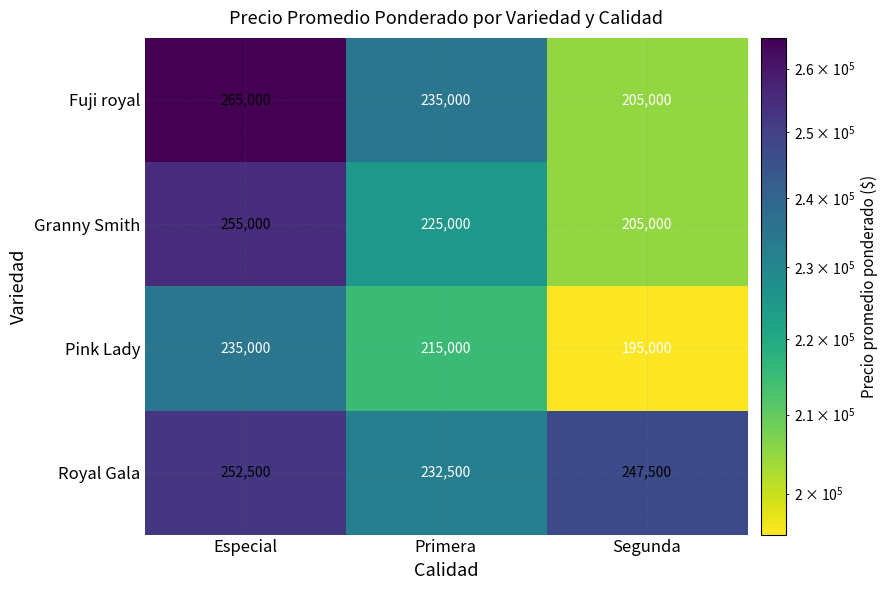

At how many categories does at least one series exceed 196006?

3